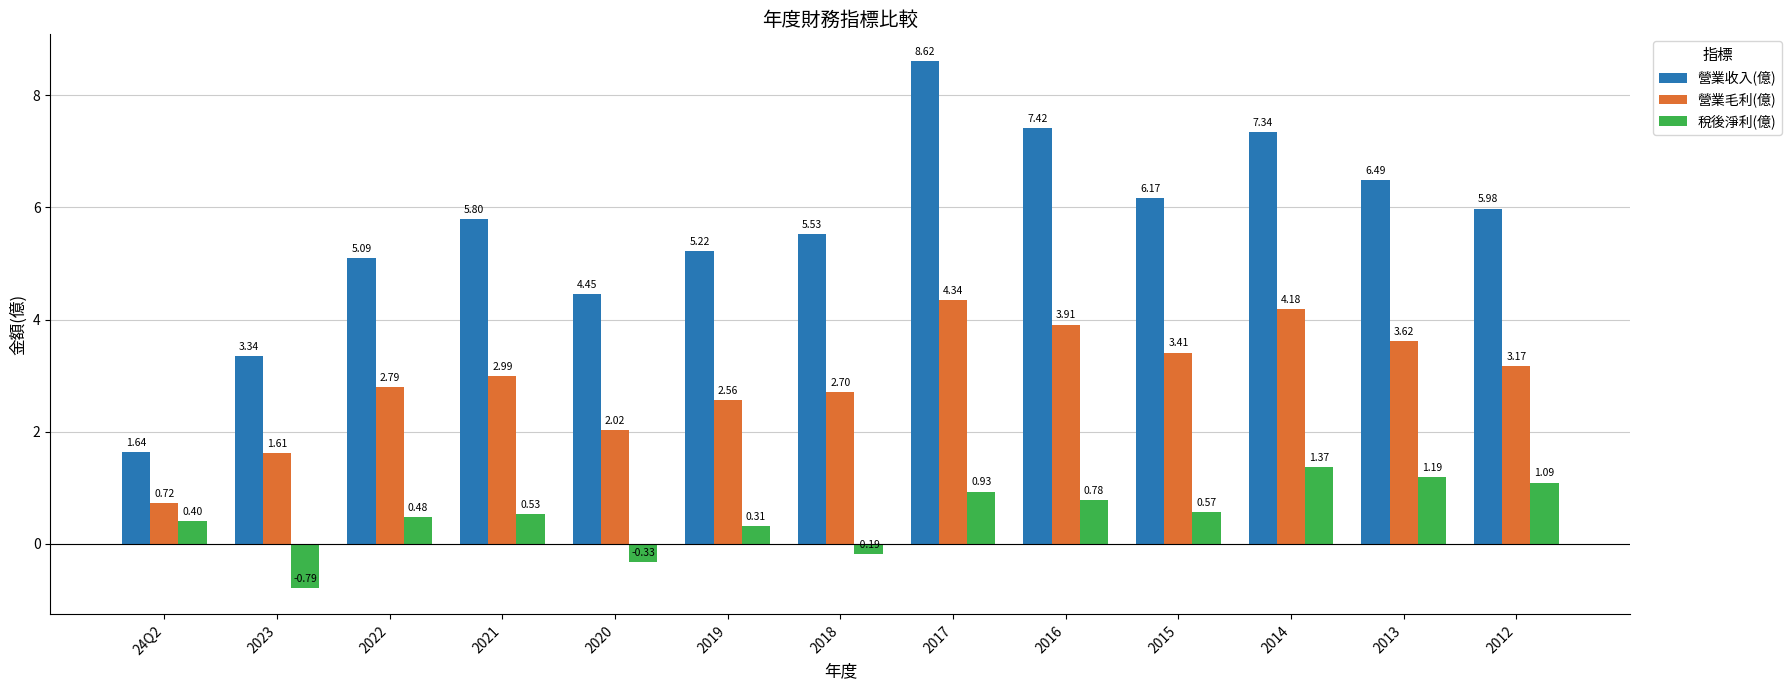

How many values in 稅後淨利(億) are below zero?

3